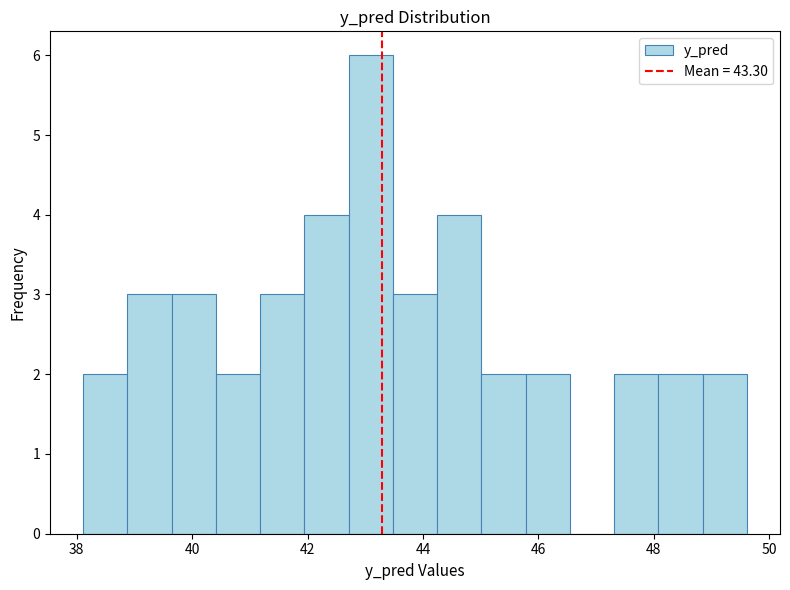

Read against the x-axis, roughly where is the centre of the tallest bar?

43.0